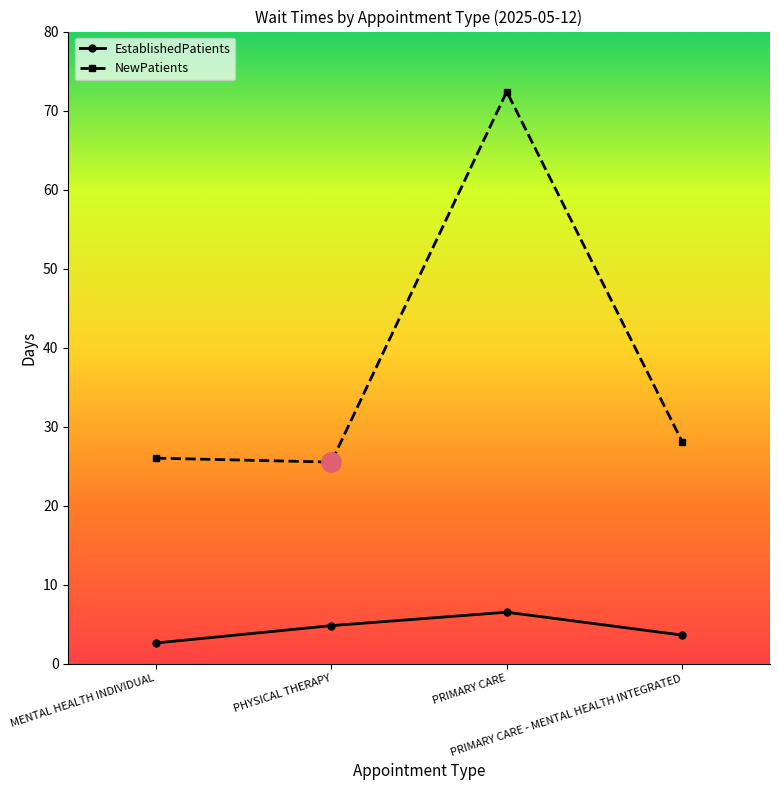

What is the difference between the second highest and minimum values in the NewPatients series?

2.6